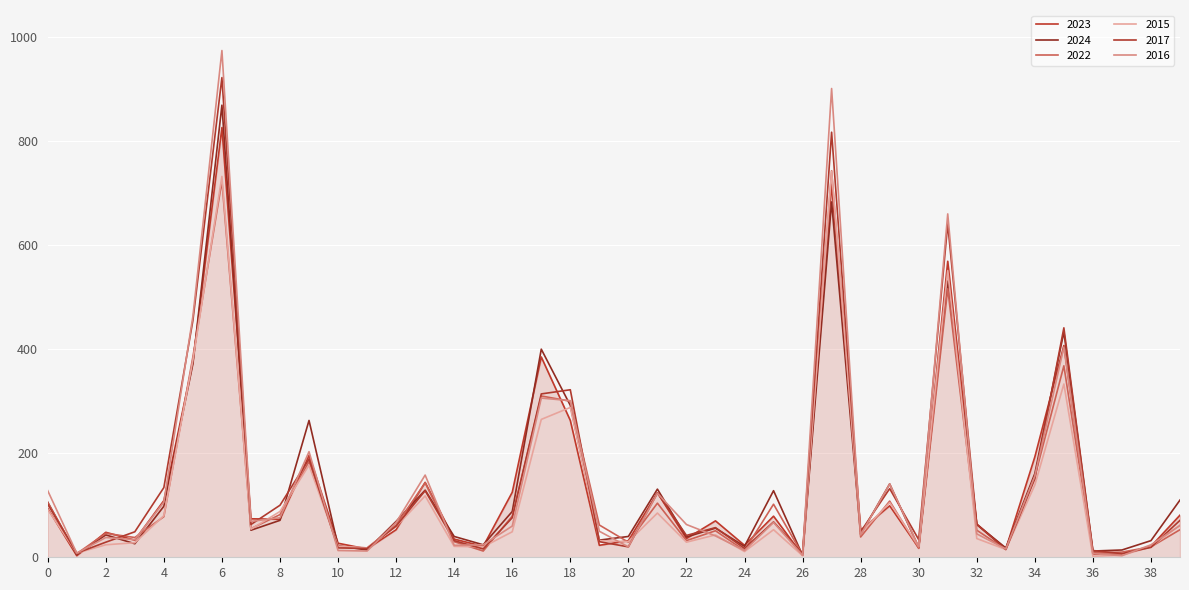

How many intersections are there between 2015 and 2024?

14